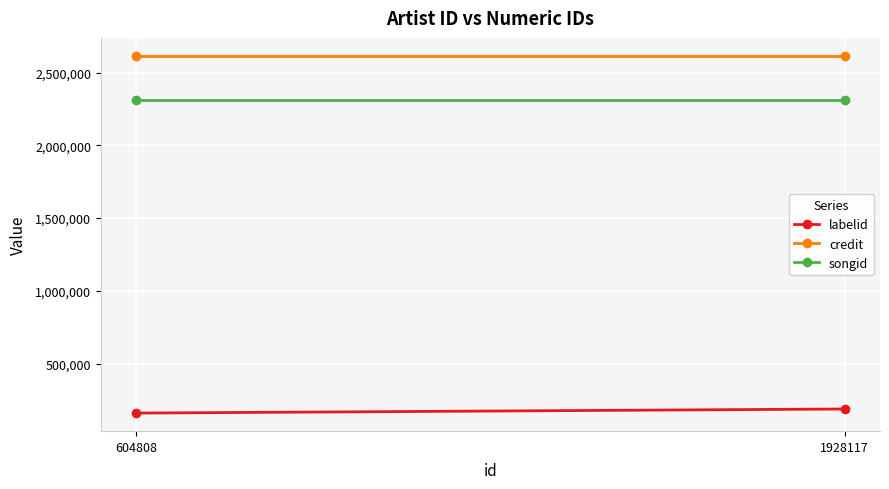

How many lines are shown in the chart?

3